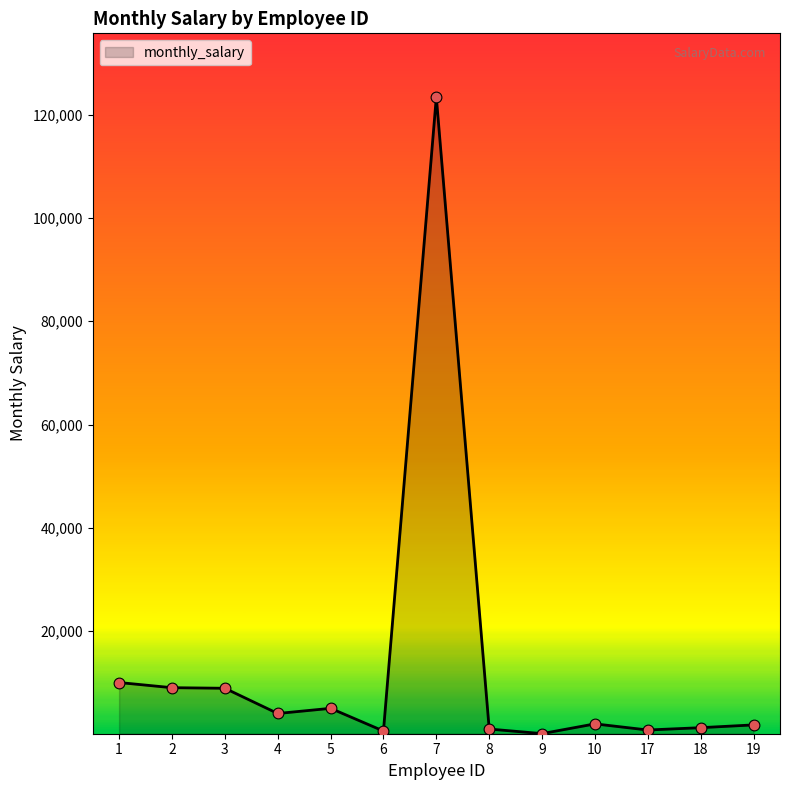

What is the ratio of the value at 9 to the value at 17?

0.1